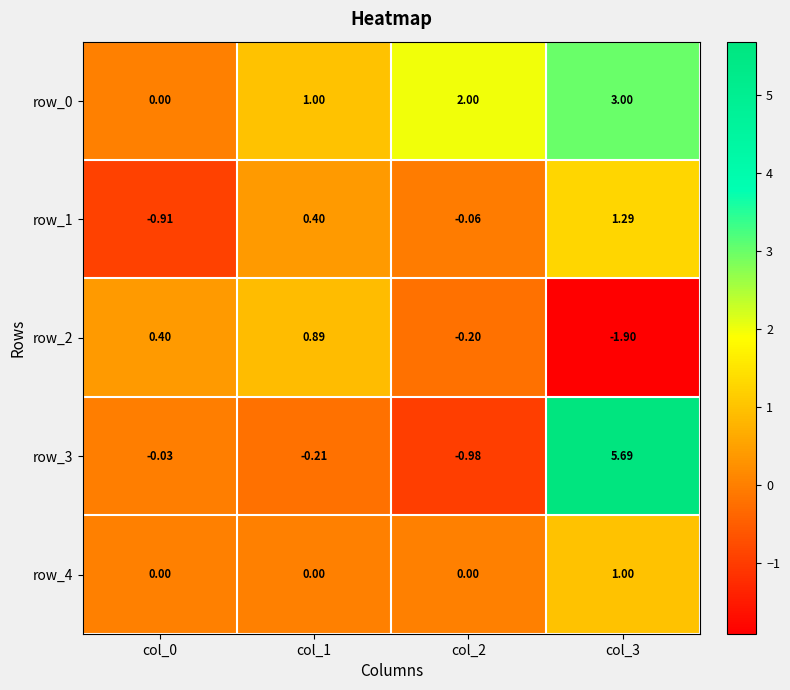

Between col_1 and col_0, which is larger?

col_1